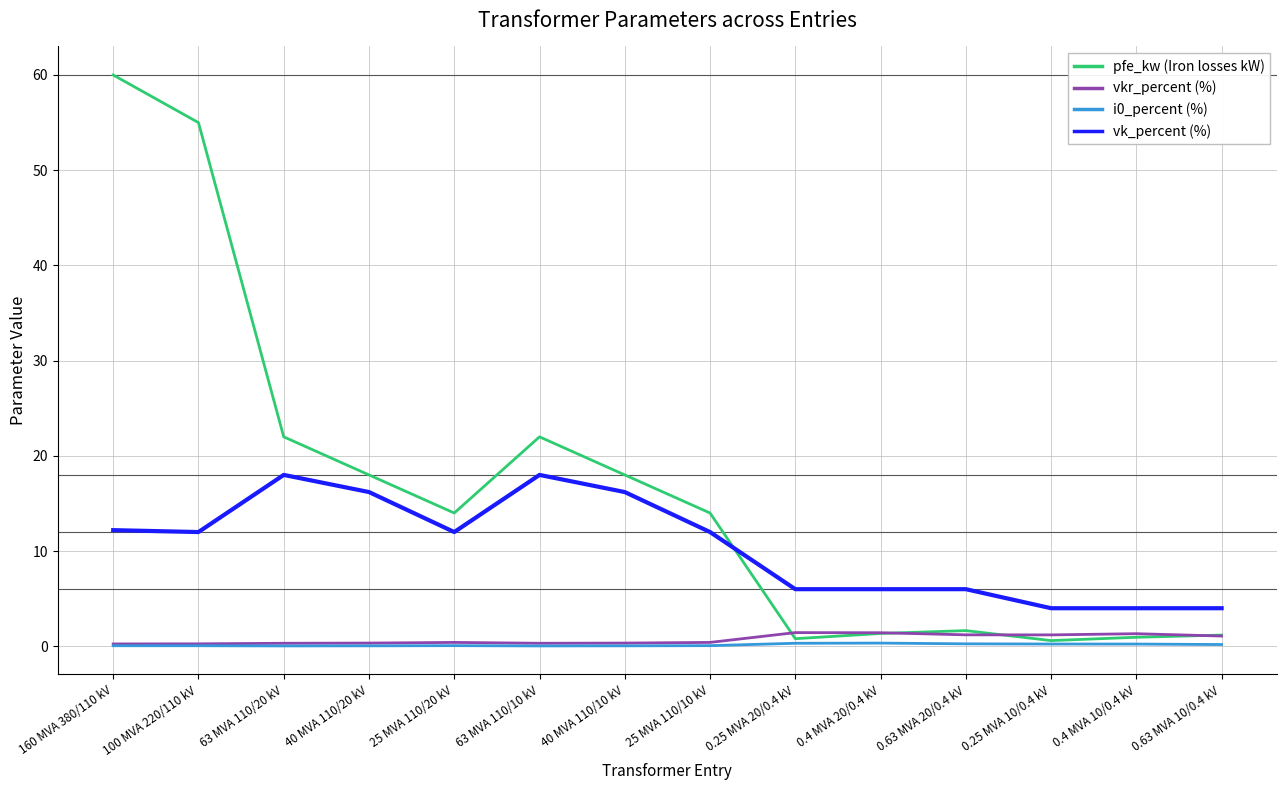

Which series has the largest total across all categories?

pfe_kw (Iron losses kW)